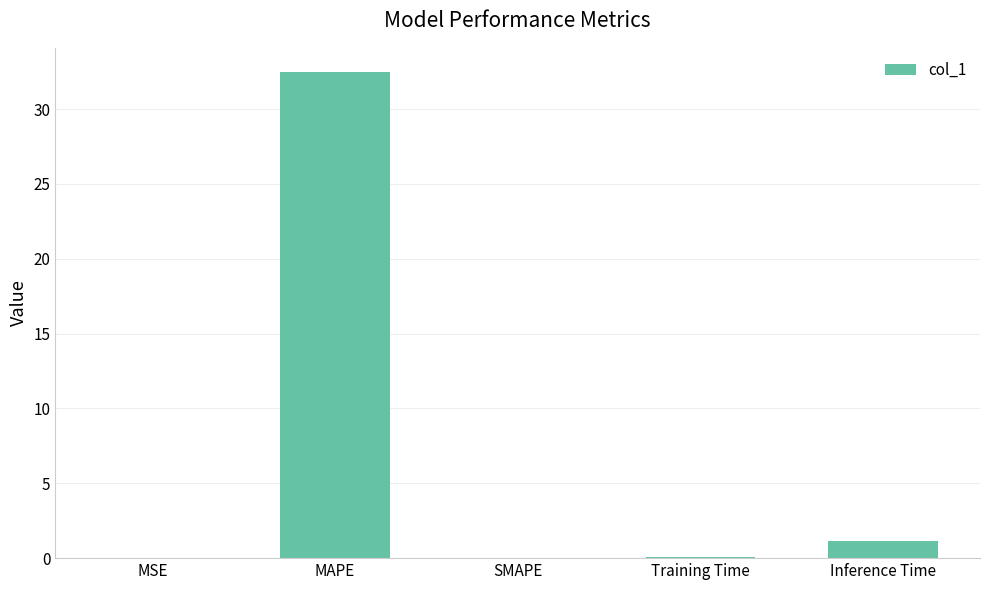

What is the greatest value displayed?

32.5